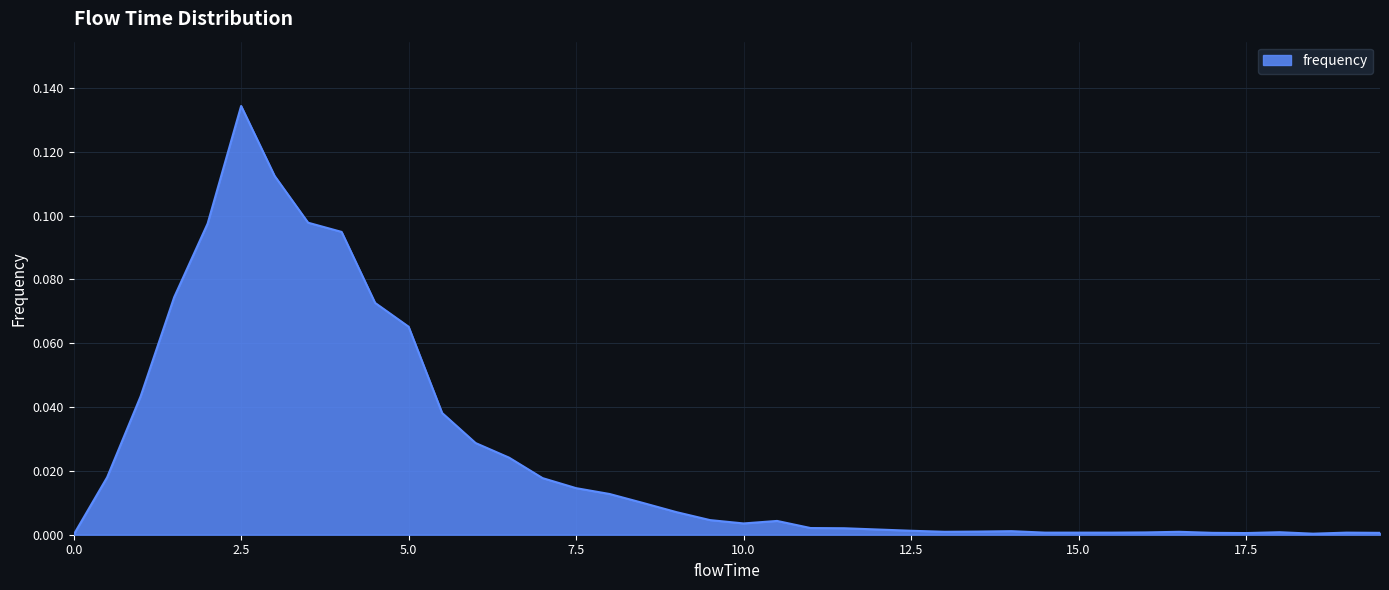

How many lines are shown in the chart?

1